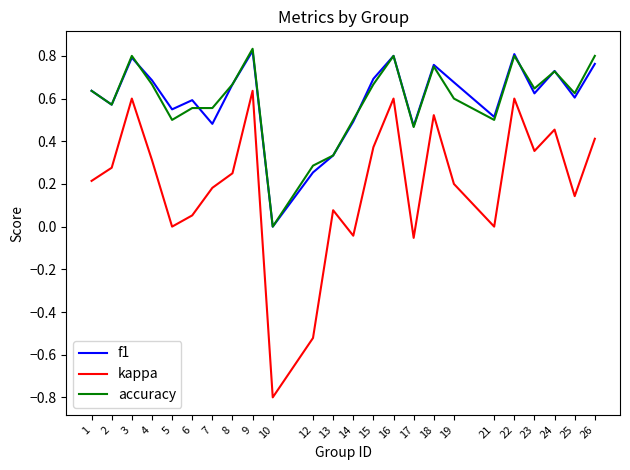

Does the chart have visible grid lines?

No